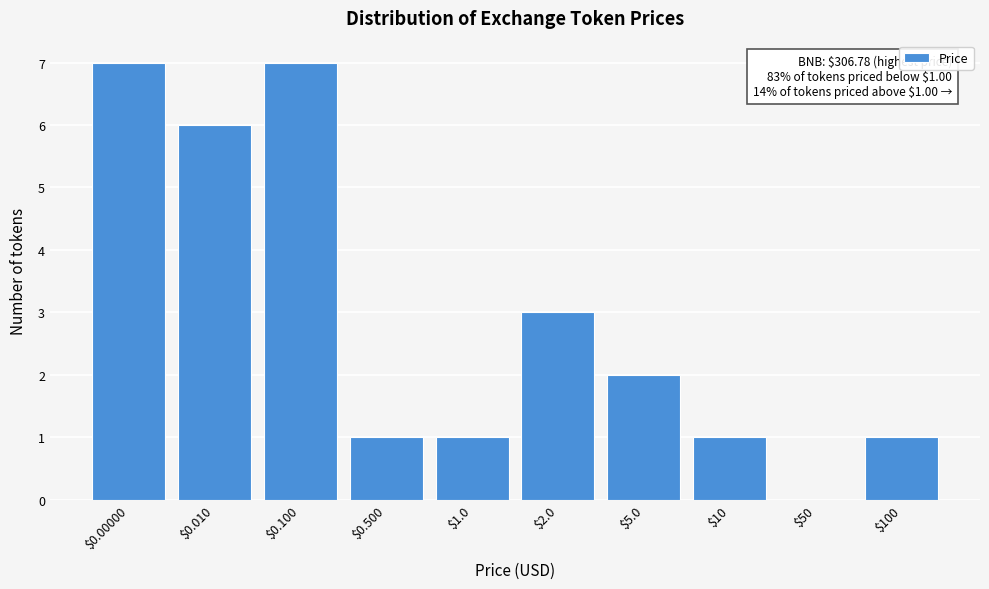

The value at $2.0 is 3. True or false?

True